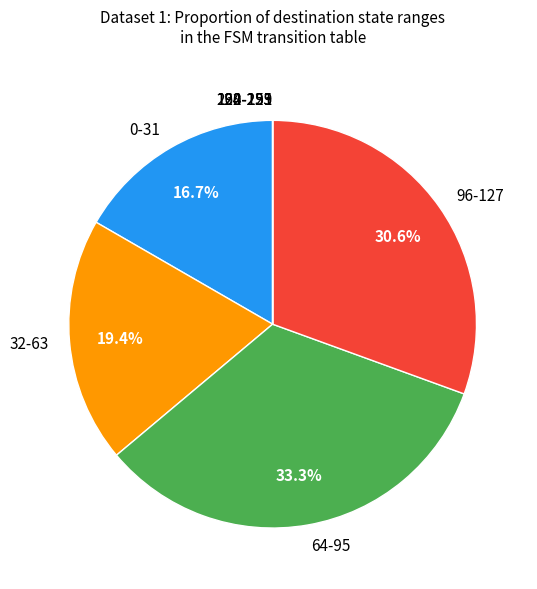

Which slice is the largest?

64-95